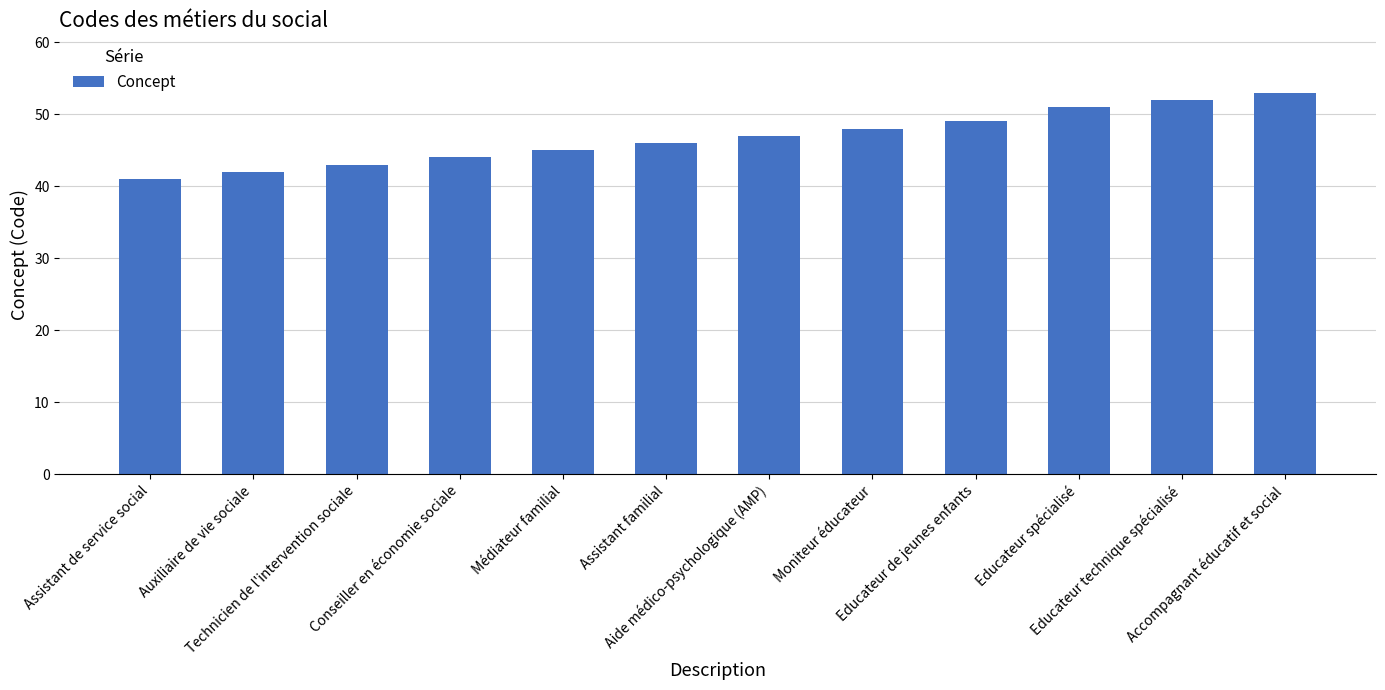

The value at Educateur de jeunes enfants is 49. True or false?

True